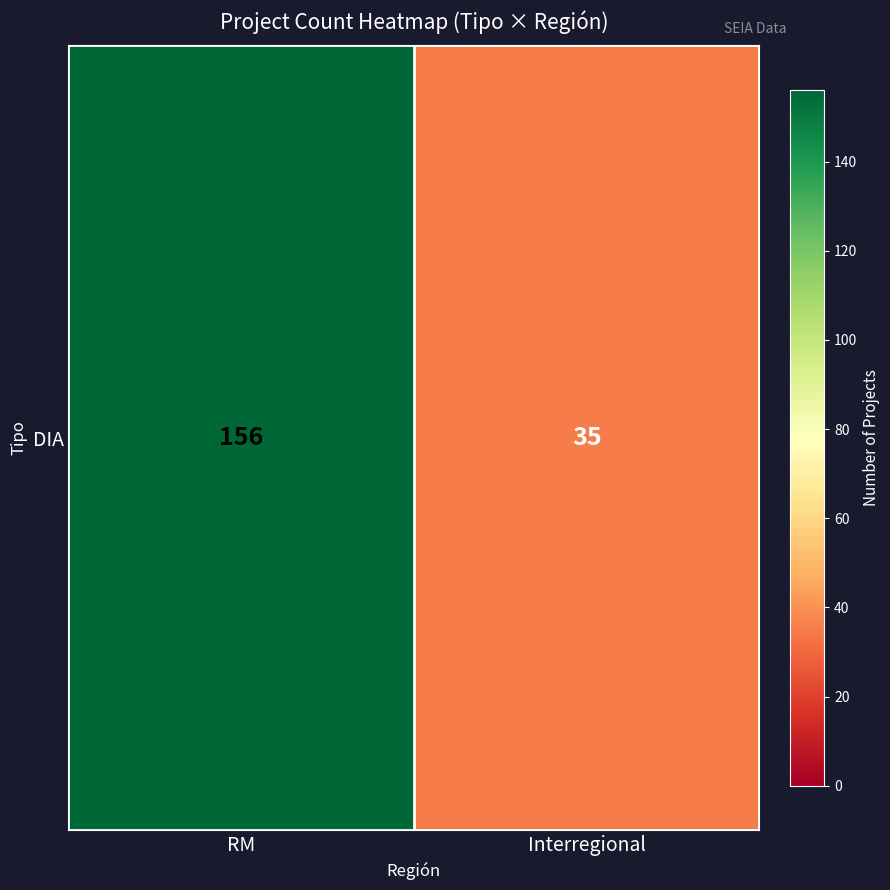

What is the approximate value at Interregional, to the nearest 50?

50